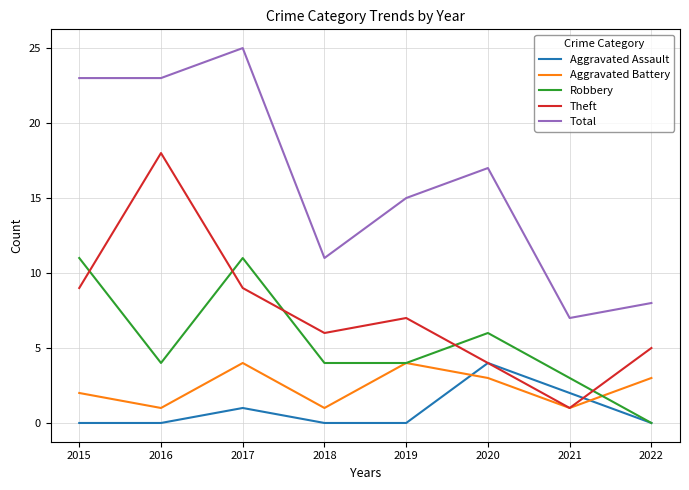

Where is Aggravated Battery nearest to the value 2?

2015